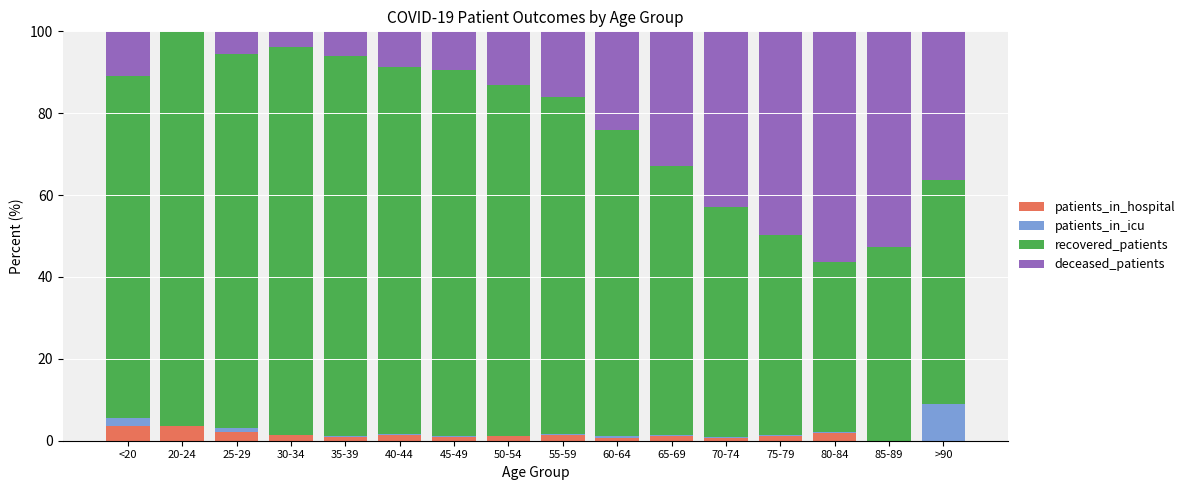

How many series are shown in this chart?

4